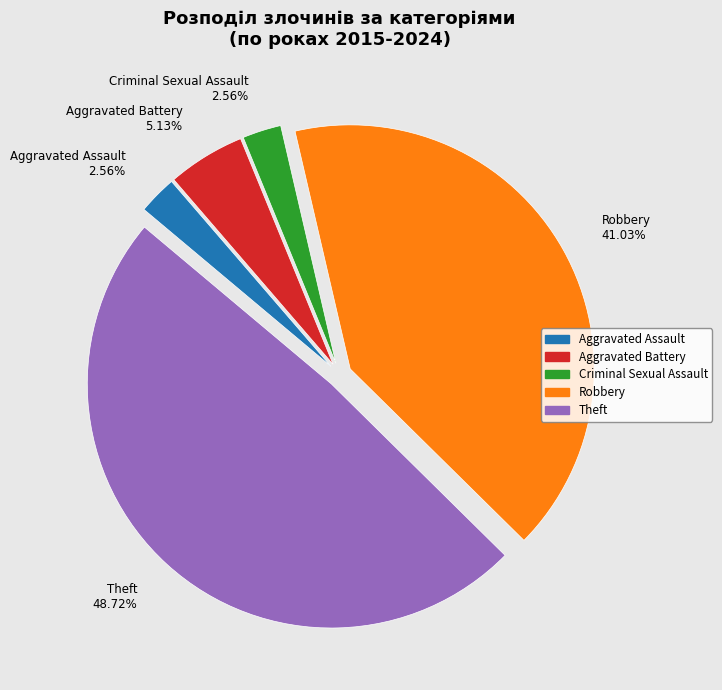

To the nearest percent, what portion does Aggravated Assault represent?

3%